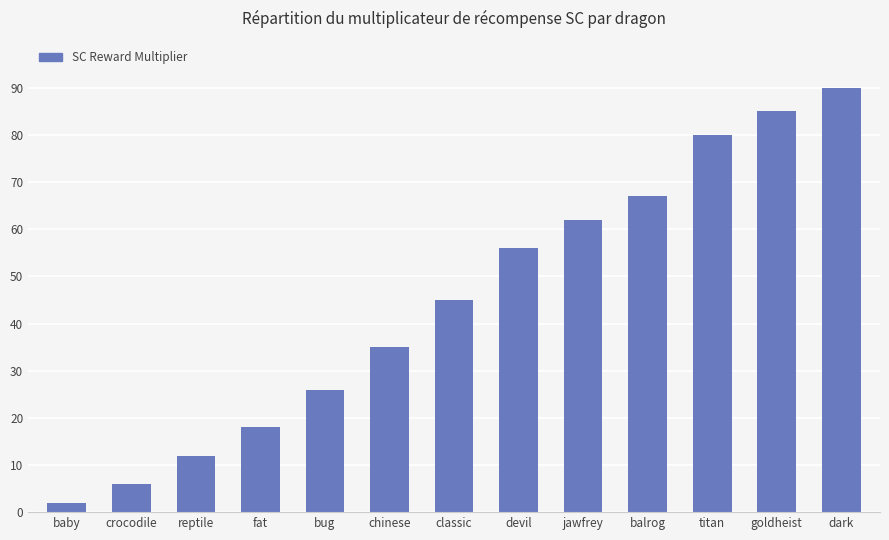

Which category has the highest value across all series?

dark